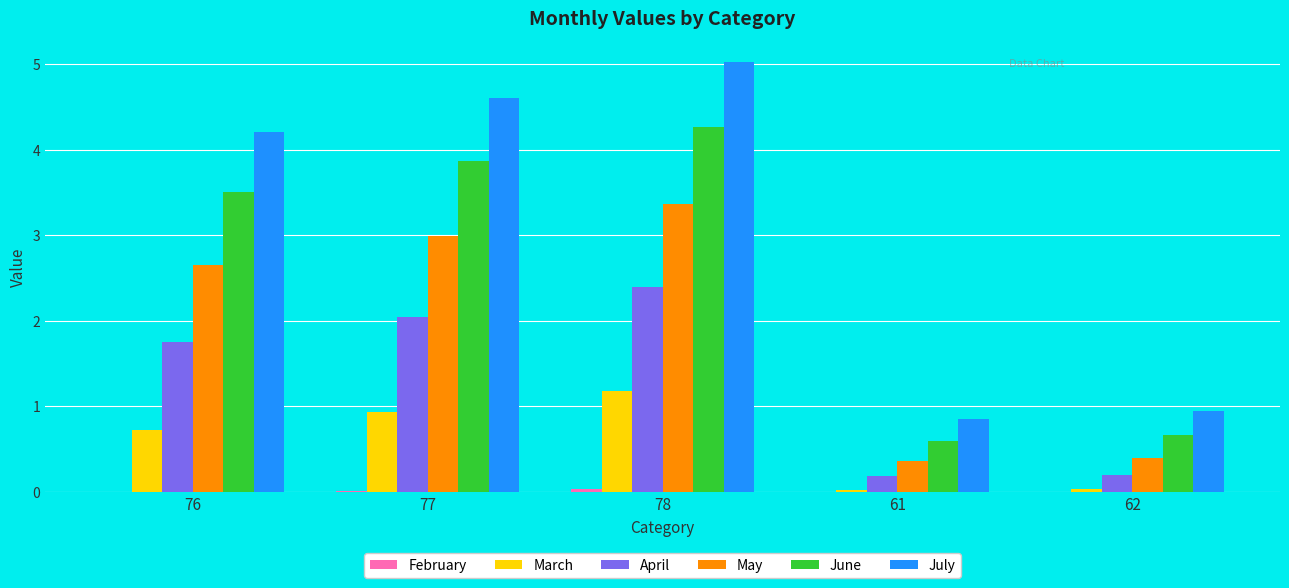

At which label does July first exceed 4?

76